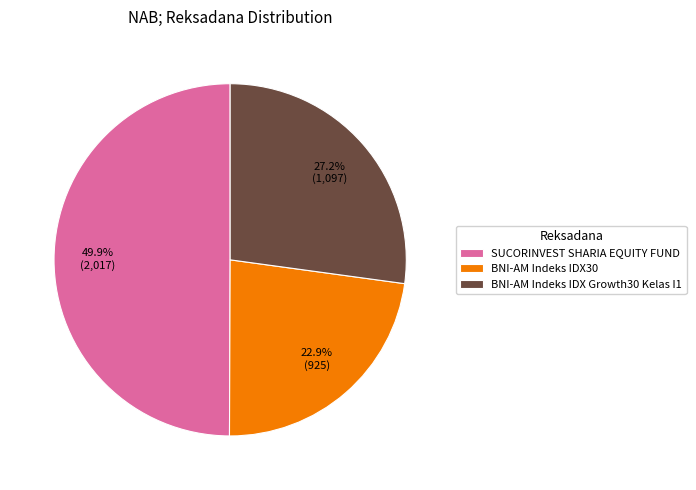

To the nearest percent, what is the average slice percentage?

33%